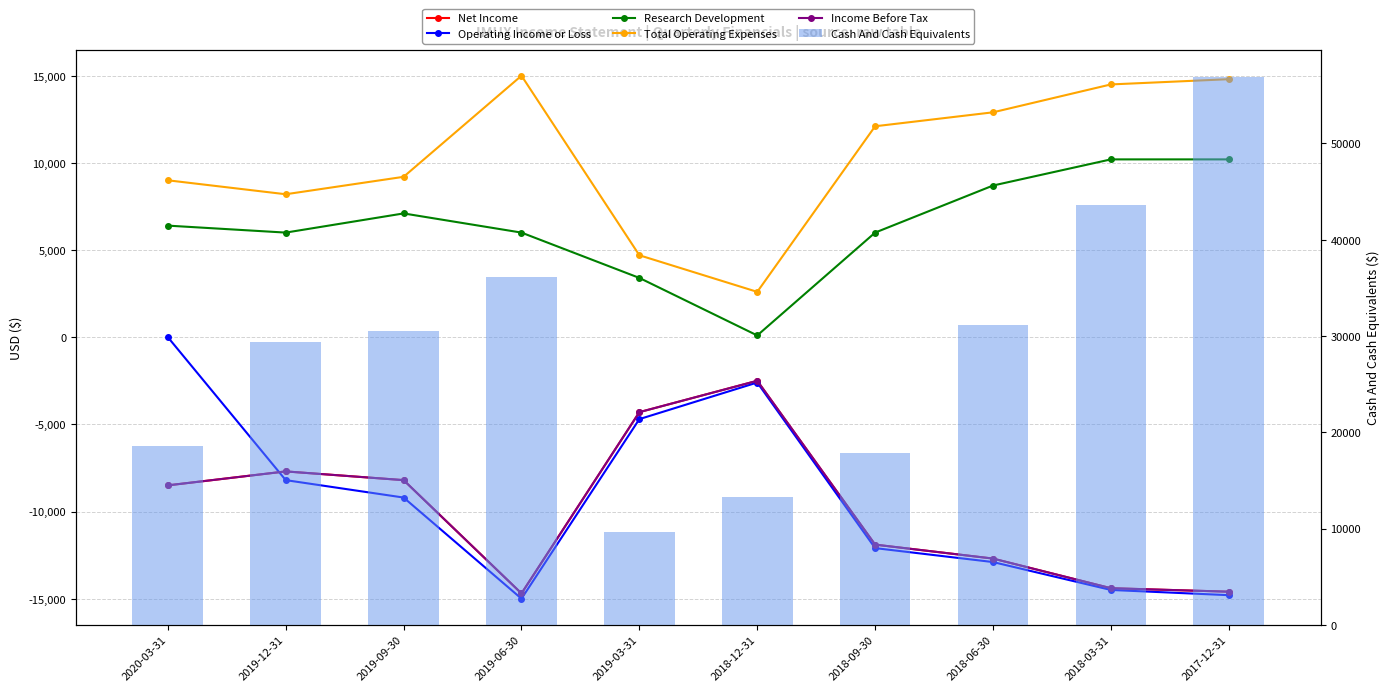

At 2019-09-30, list the series in order from smallest to largest.

Operating Income or Loss, Net Income, Income Before Tax, Research Development, Total Operating Expenses, Cash And Cash Equivalents